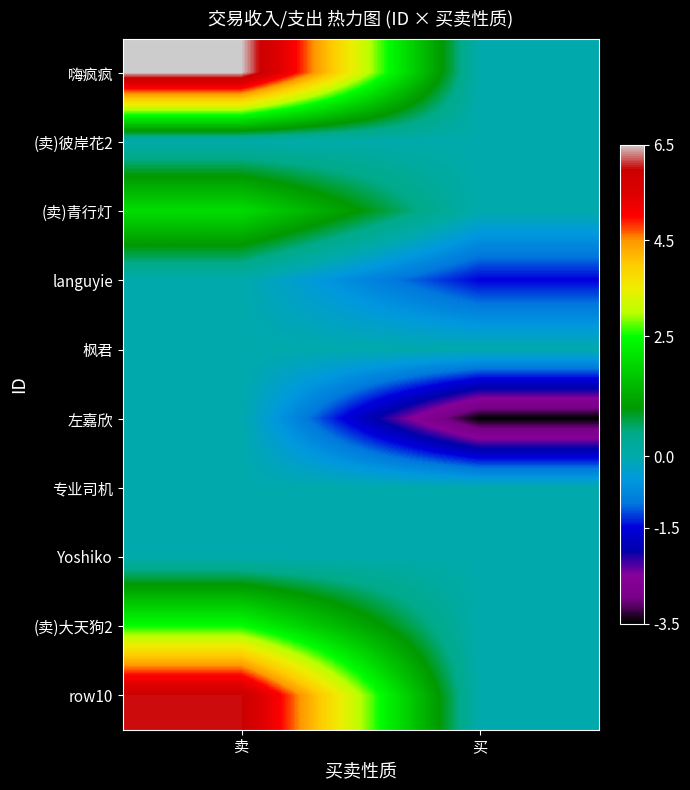

Reading left to right, transcribe all the data shown in this chart.

嗨疯疯: 卖=6.5	买=0.0
(卖)彼岸花2: 卖=0.0	买=0.0
(卖)青行灯: 卖=2.0	买=0.0
languyie: 卖=0.0	买=-1.5
枫君: 卖=0.0	买=0.0
左嘉欣: 卖=0.0	买=-3.5
专业司机: 卖=0.0	买=0.0
Yoshiko: 卖=0.0	买=0.0
(卖)大天狗2: 卖=2.5	买=0.0
row10: 卖=6.0	买=0.0